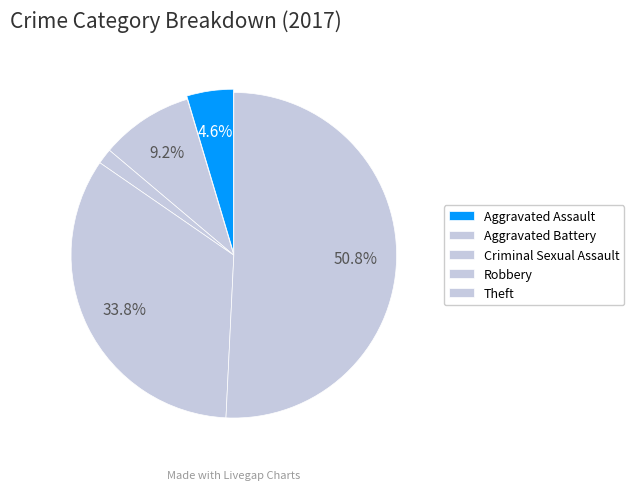

Which category accounts for the majority?

Theft